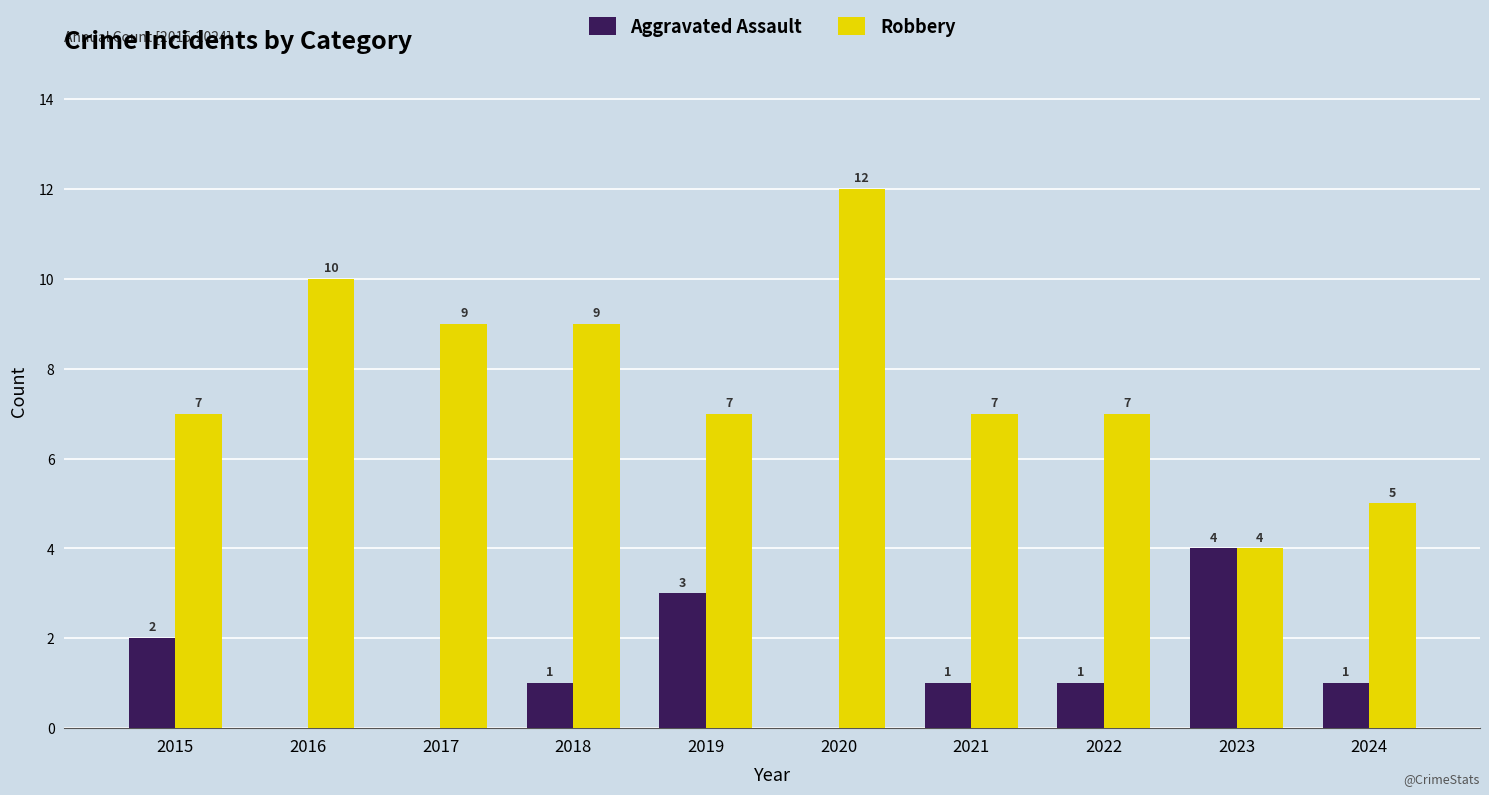

Which series has the largest total across all categories?

Robbery